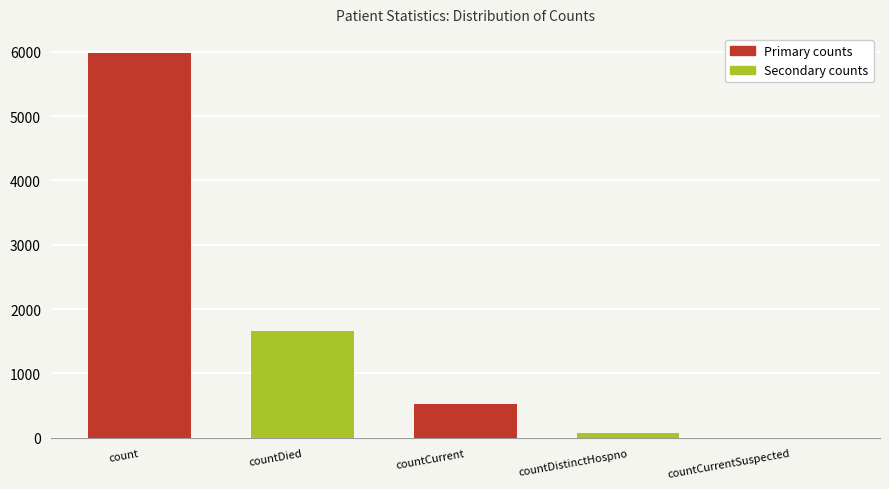

Which label corresponds to the largest value in the chart?

count